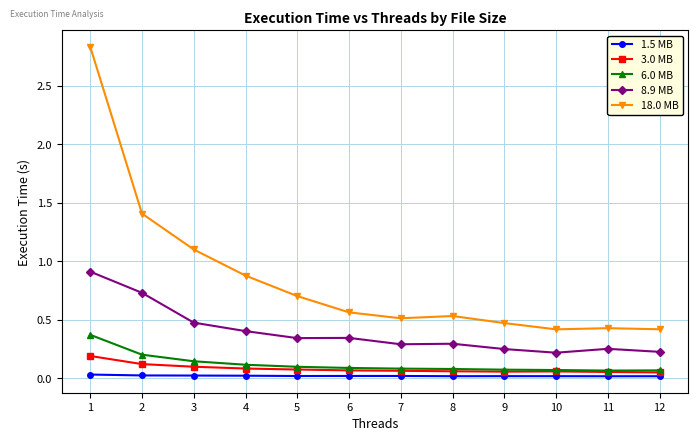

How many lines are shown in the chart?

5